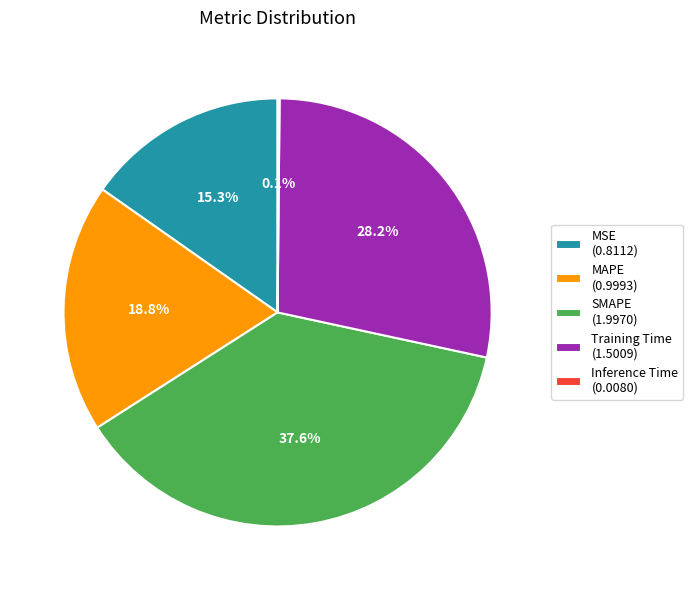

Is there any slice that represents more than half of the pie?

No